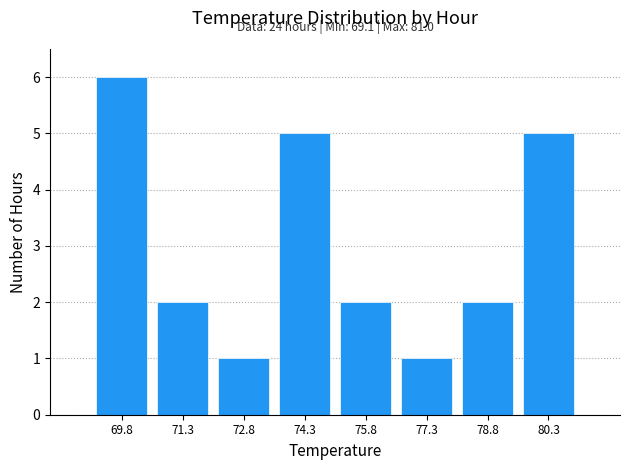

Over which range of the x-axis is the bar tallest?

69.2 to 70.6